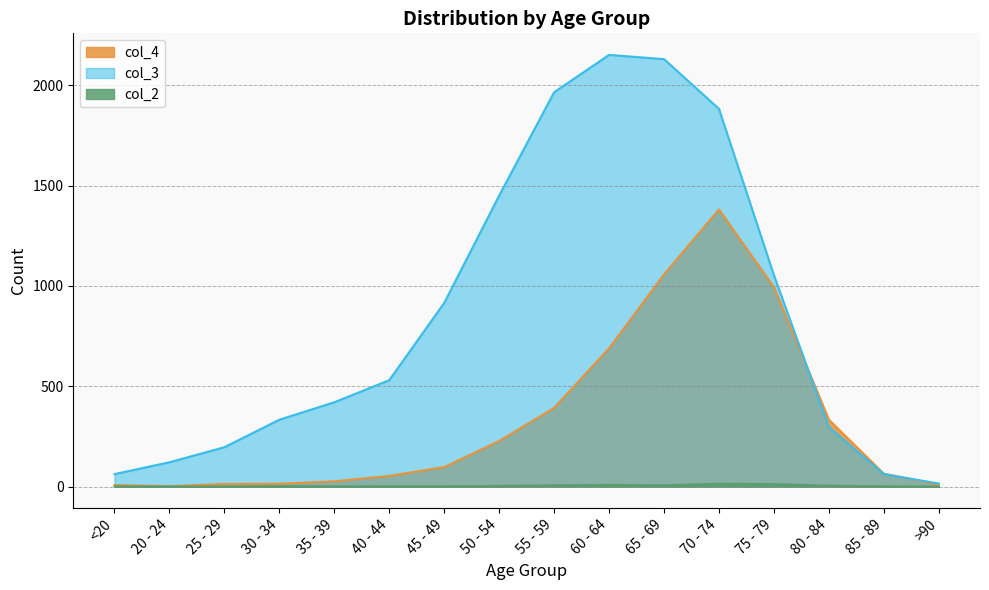

How many times do col_4 and col_3 cross each other?

2